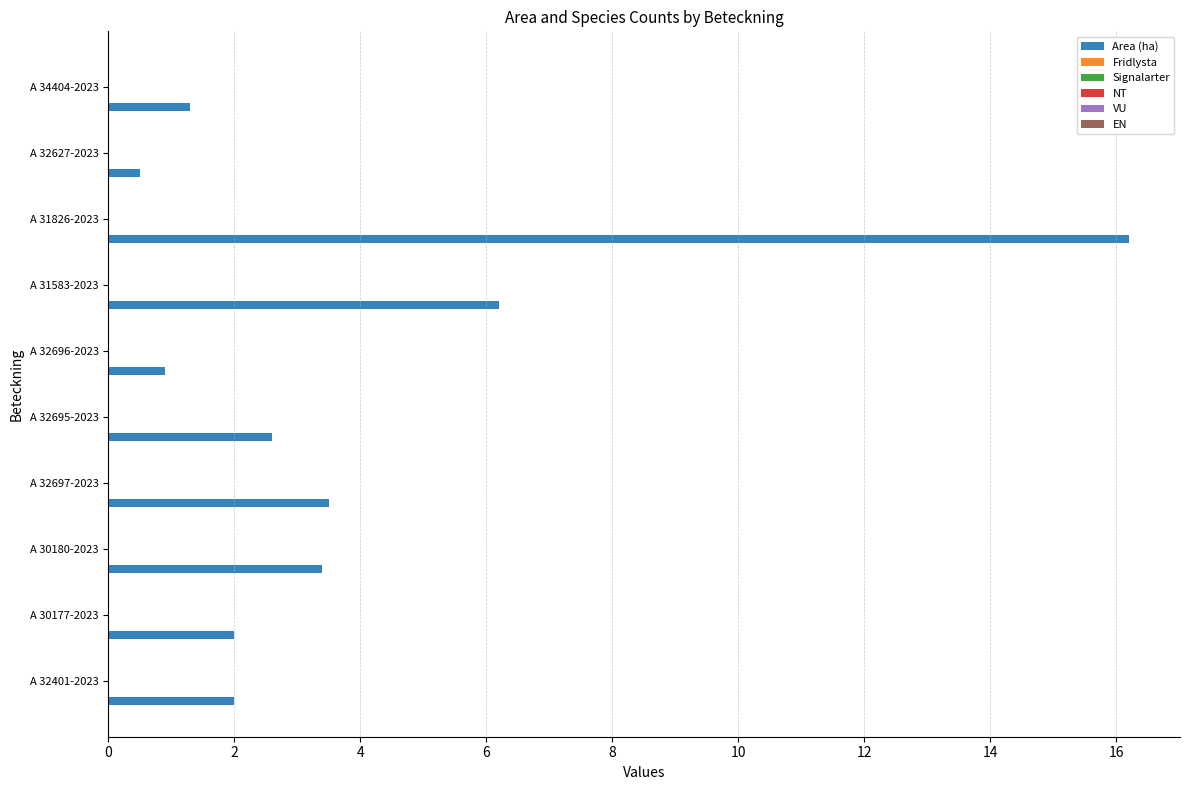

What is the average value?

3.9